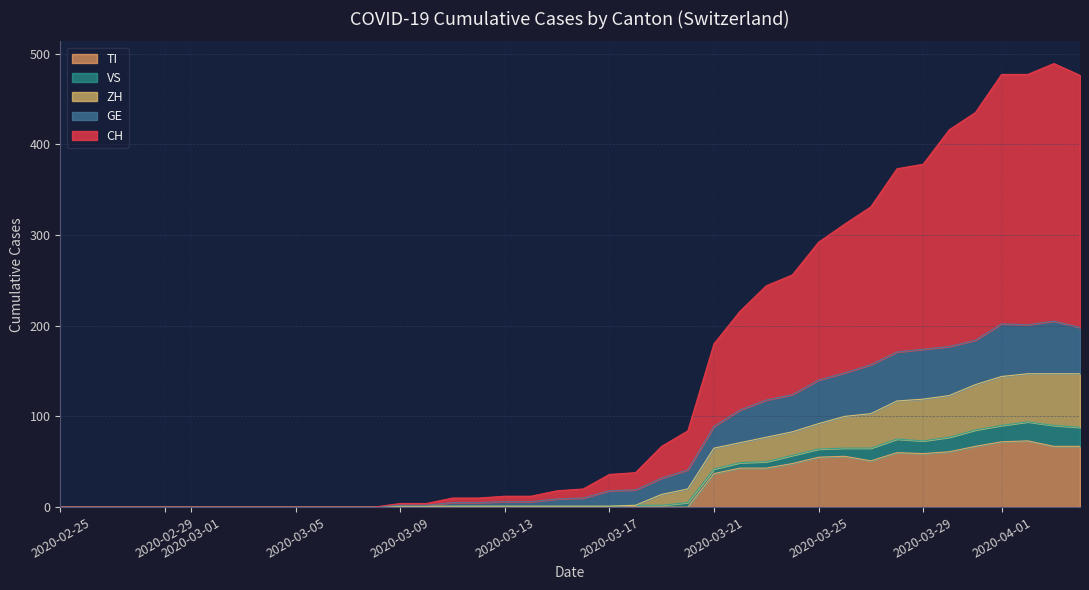

Which series has the largest total across all categories?

CH